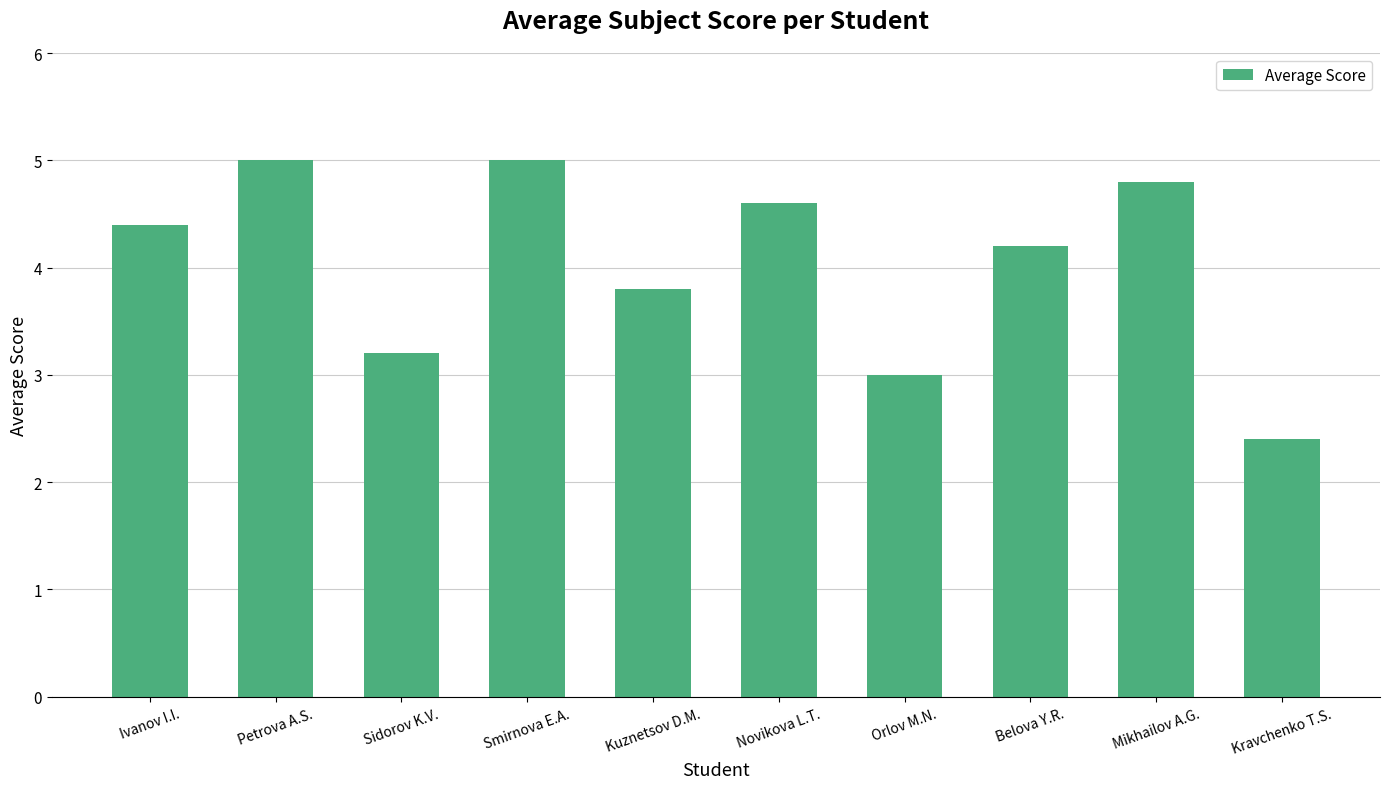

Which has a higher value, Mikhailov A.G. or Sidorov K.V.?

Mikhailov A.G.